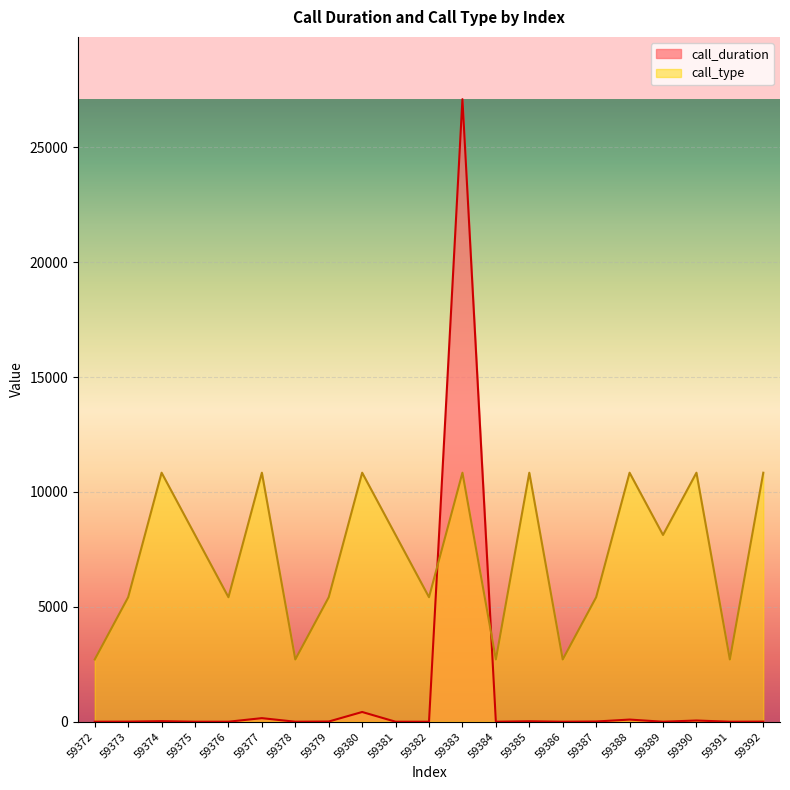

Which series has the widest spread of values?

call_duration